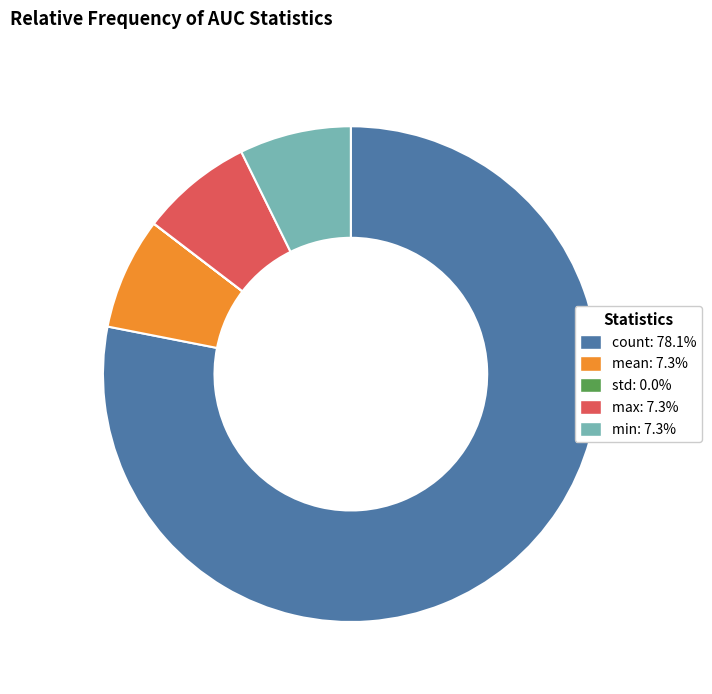

Which slice is the largest?

count